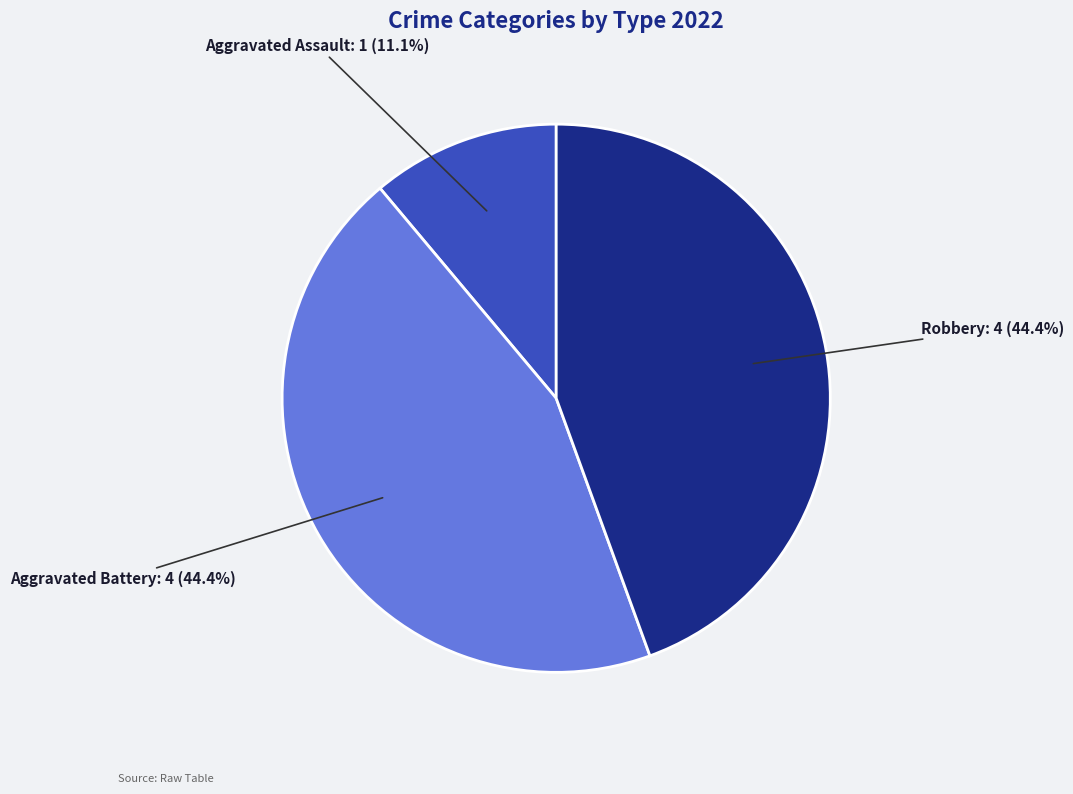

Between Aggravated Assault and Robbery, which is larger?

Robbery